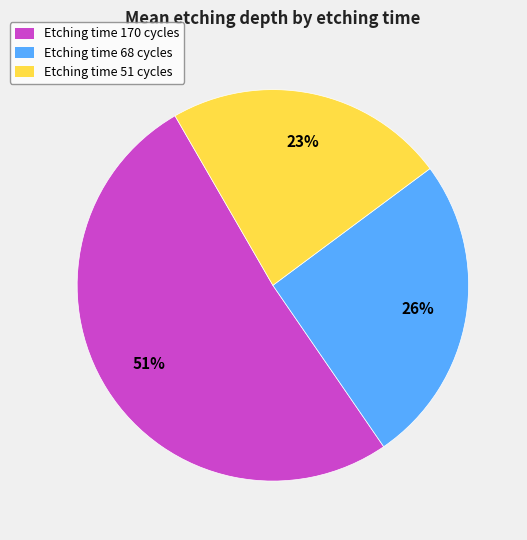

Do Etching time 51 cycles and Etching time 170 cycles together represent more than half of the pie?

Yes